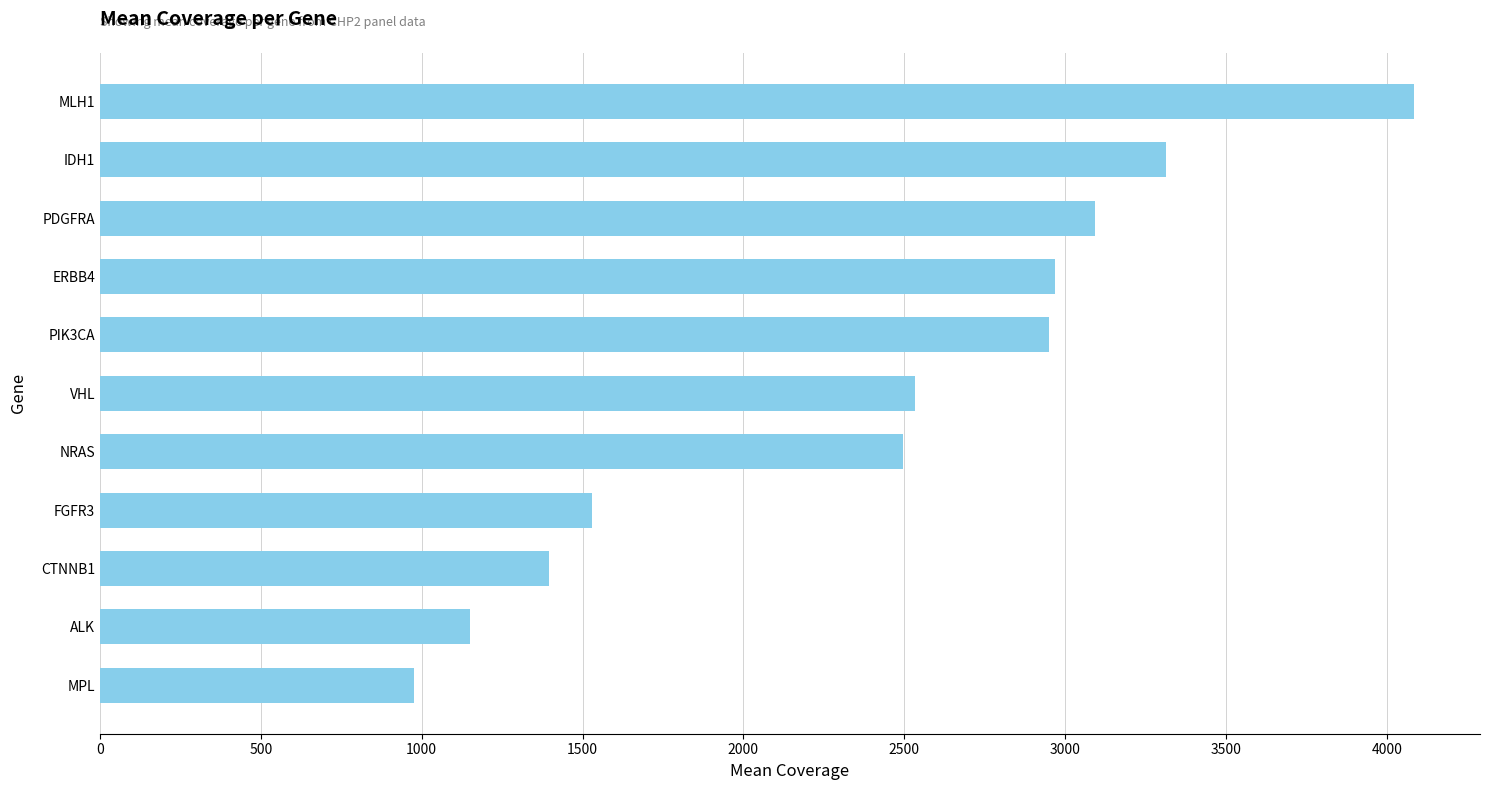

At which category does the chart reach its peak across all series?

MLH1